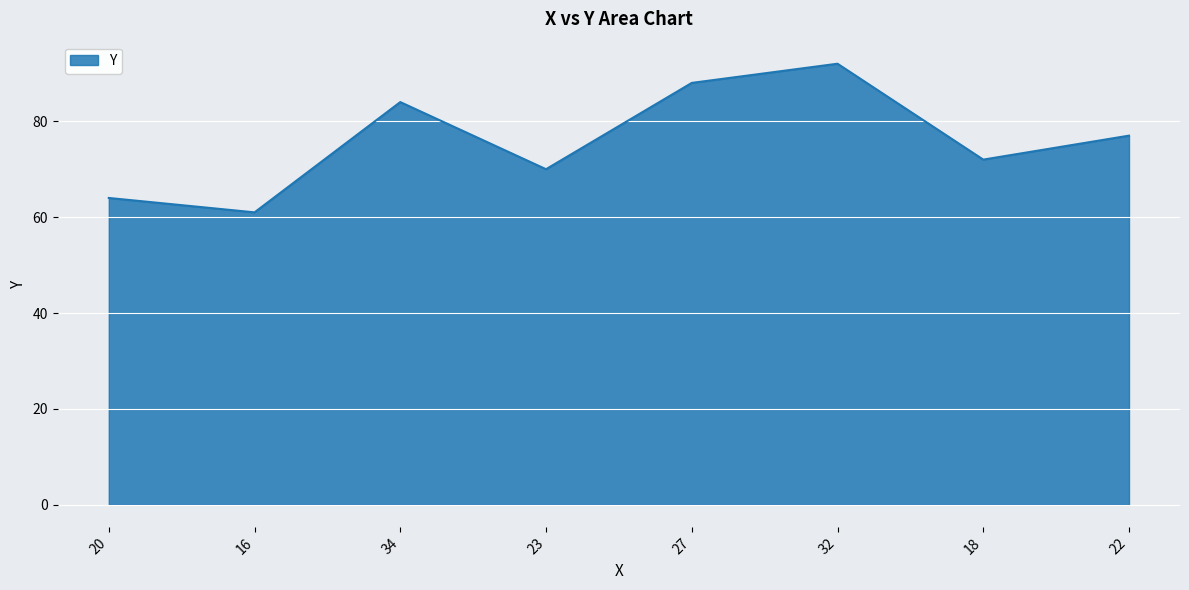

What is the difference between the maximum and minimum values?

31